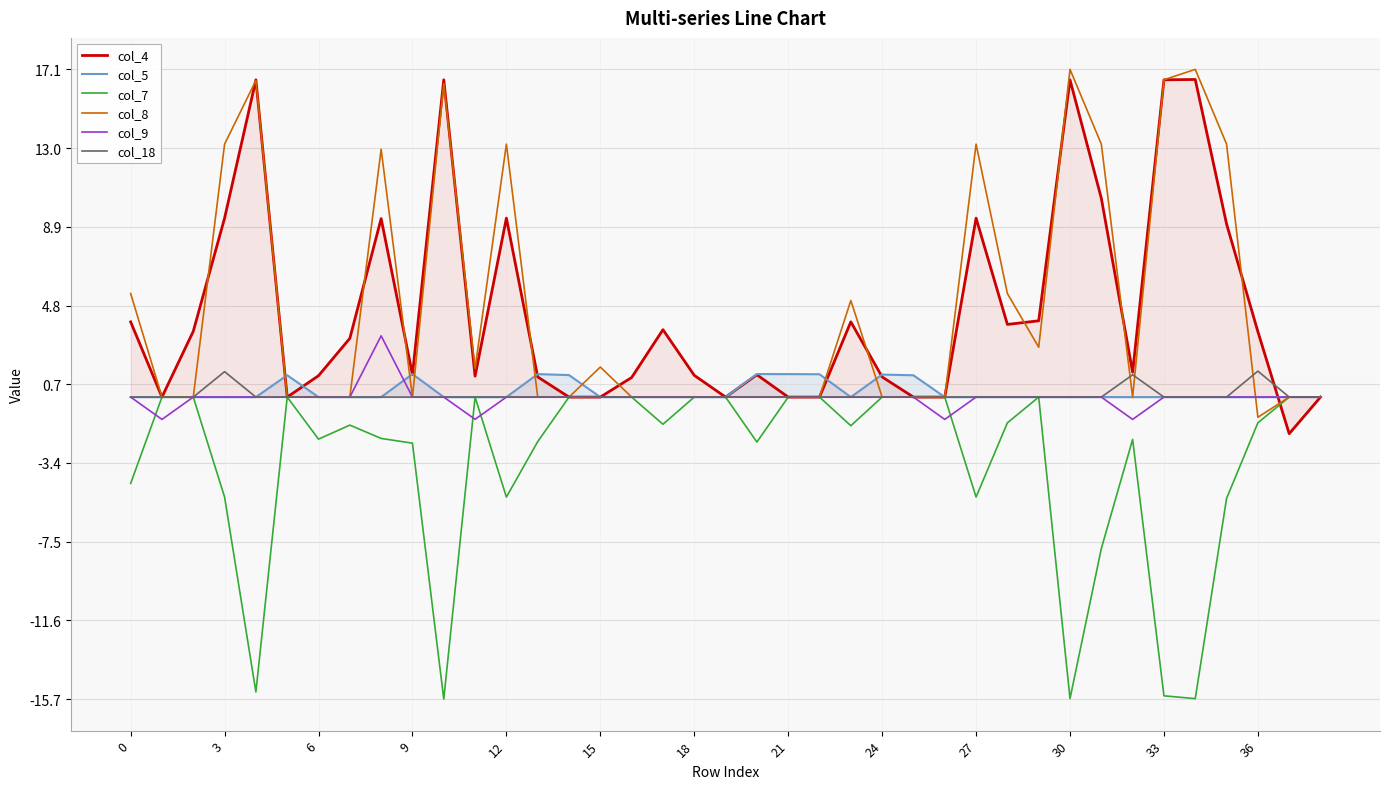

How many values in the col_4 series are below 1?

11